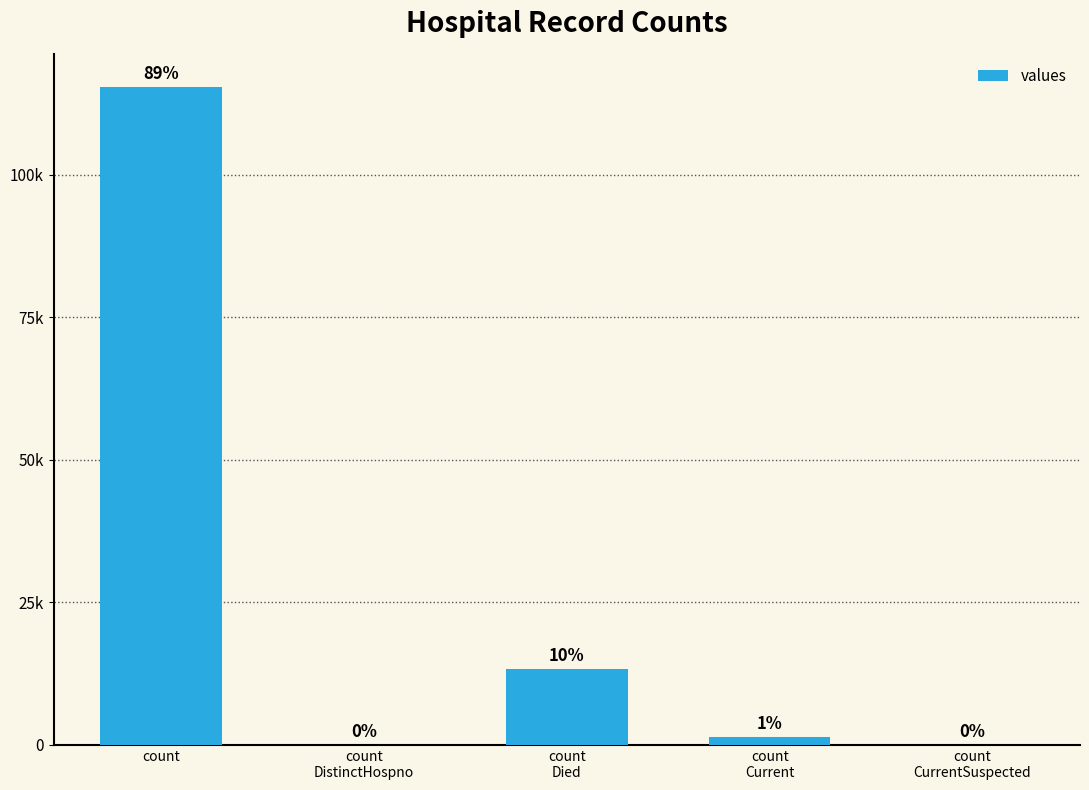

Count the number of data series in this chart.

1